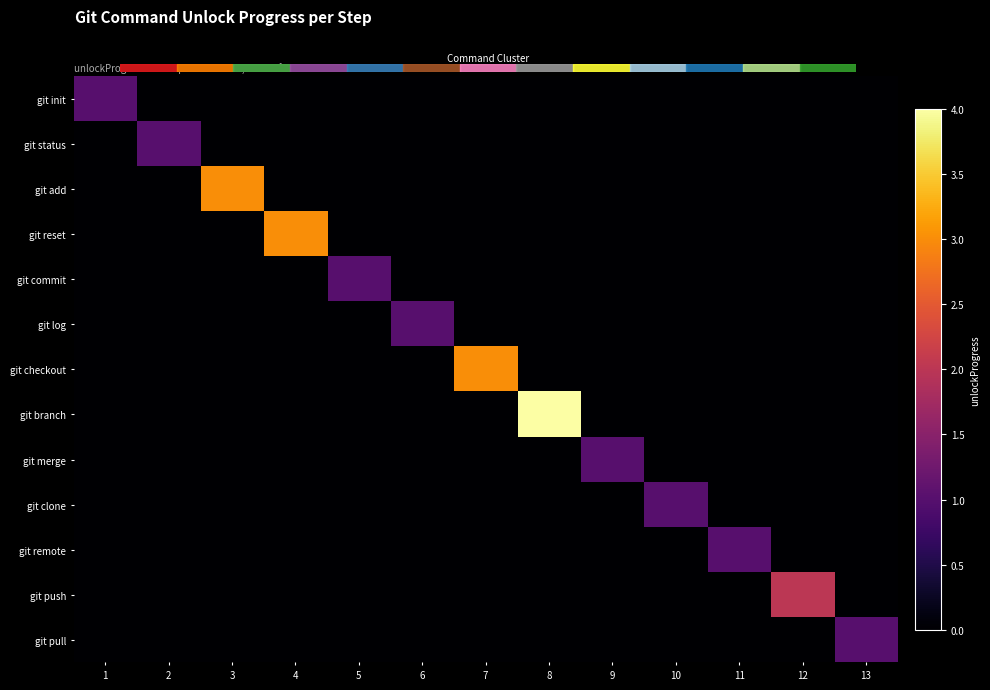

Reading right to left, what are all the values shown in this chart?

git init: 13=0	12=0	11=0	10=0	9=0	8=0	7=0	6=0	5=0	4=0	3=0	2=0	1=1
git status: 13=0	12=0	11=0	10=0	9=0	8=0	7=0	6=0	5=0	4=0	3=0	2=1	1=0
git add: 13=0	12=0	11=0	10=0	9=0	8=0	7=0	6=0	5=0	4=0	3=3	2=0	1=0
git reset: 13=0	12=0	11=0	10=0	9=0	8=0	7=0	6=0	5=0	4=3	3=0	2=0	1=0
git commit: 13=0	12=0	11=0	10=0	9=0	8=0	7=0	6=0	5=1	4=0	3=0	2=0	1=0
git log: 13=0	12=0	11=0	10=0	9=0	8=0	7=0	6=1	5=0	4=0	3=0	2=0	1=0
git checkout: 13=0	12=0	11=0	10=0	9=0	8=0	7=3	6=0	5=0	4=0	3=0	2=0	1=0
git branch: 13=0	12=0	11=0	10=0	9=0	8=4	7=0	6=0	5=0	4=0	3=0	2=0	1=0
git merge: 13=0	12=0	11=0	10=0	9=1	8=0	7=0	6=0	5=0	4=0	3=0	2=0	1=0
git clone: 13=0	12=0	11=0	10=1	9=0	8=0	7=0	6=0	5=0	4=0	3=0	2=0	1=0
git remote: 13=0	12=0	11=1	10=0	9=0	8=0	7=0	6=0	5=0	4=0	3=0	2=0	1=0
git push: 13=0	12=2	11=0	10=0	9=0	8=0	7=0	6=0	5=0	4=0	3=0	2=0	1=0
git pull: 13=1	12=0	11=0	10=0	9=0	8=0	7=0	6=0	5=0	4=0	3=0	2=0	1=0